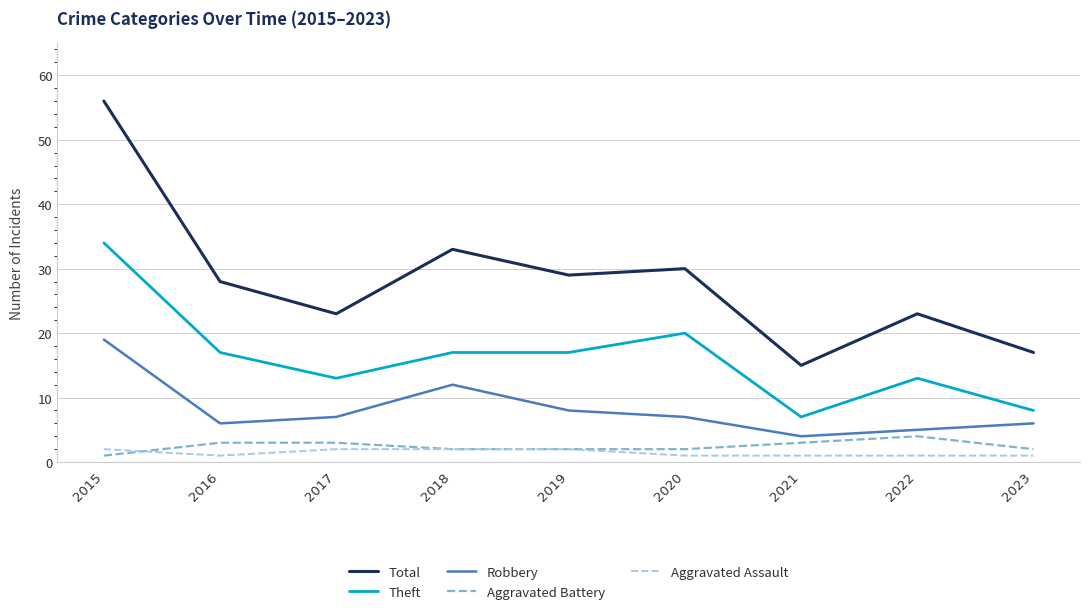

True or false: Theft and Total cross at least once.

False